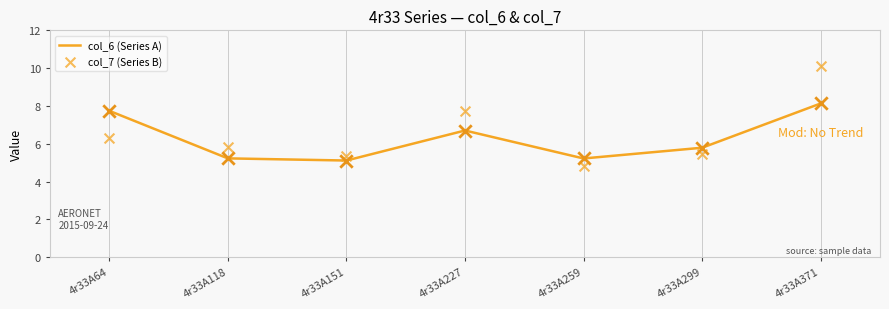

What is the total value across all series at 4r33A64?

14.1